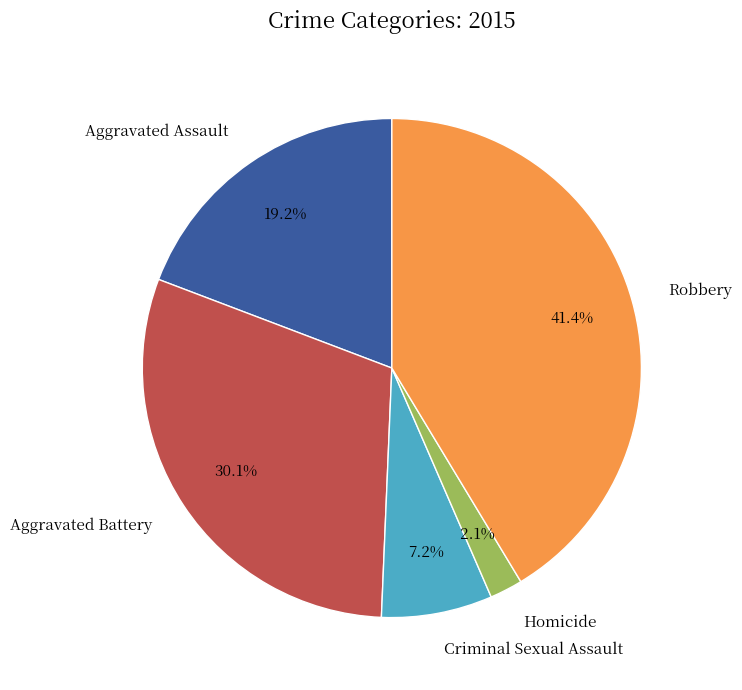

Rank the categories by value from lowest to highest.

Homicide, Criminal Sexual Assault, Aggravated Assault, Aggravated Battery, Robbery